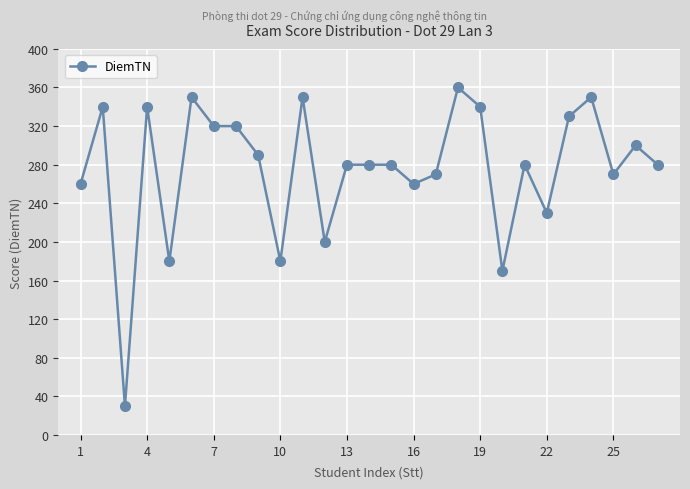

Reading left to right, list all the values displayed in this chart.

260	340	30	340	180	350	320	320	290	180	350	200	280	280	280	260	270	360	340	170	280	230	330	350	270	300	280